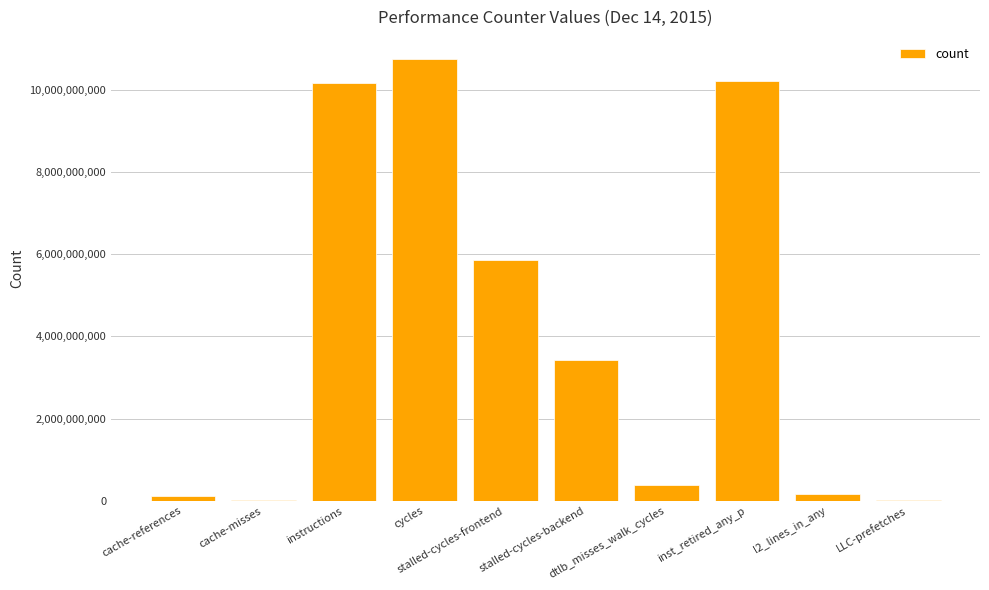

What is the sum of all values?

41082383216